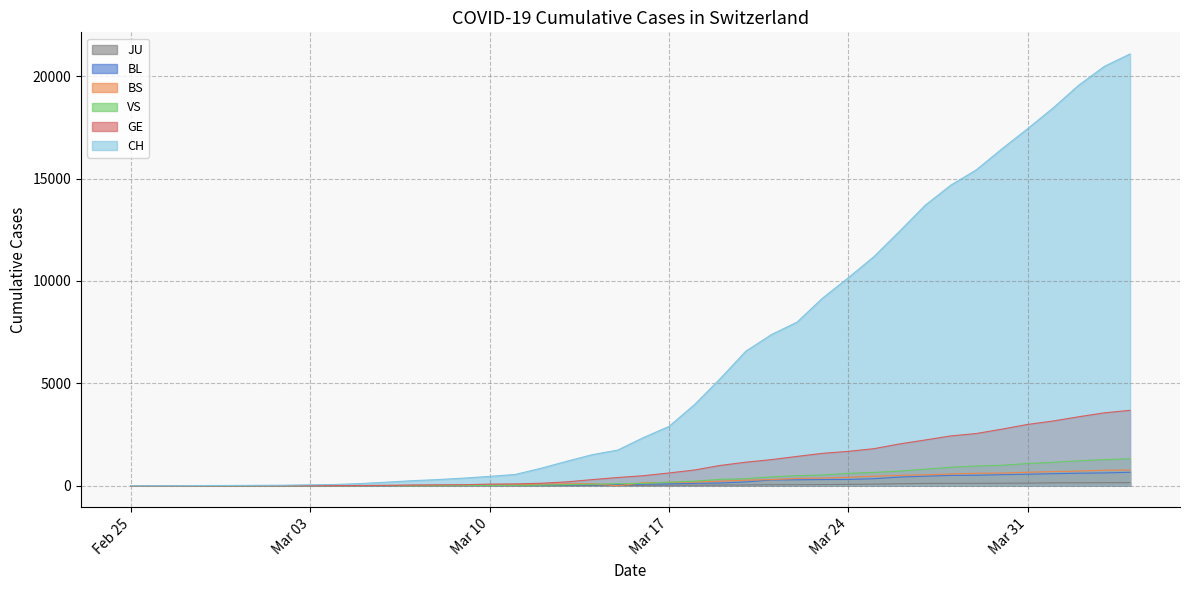

At how many categories does at least one series exceed 570?

24